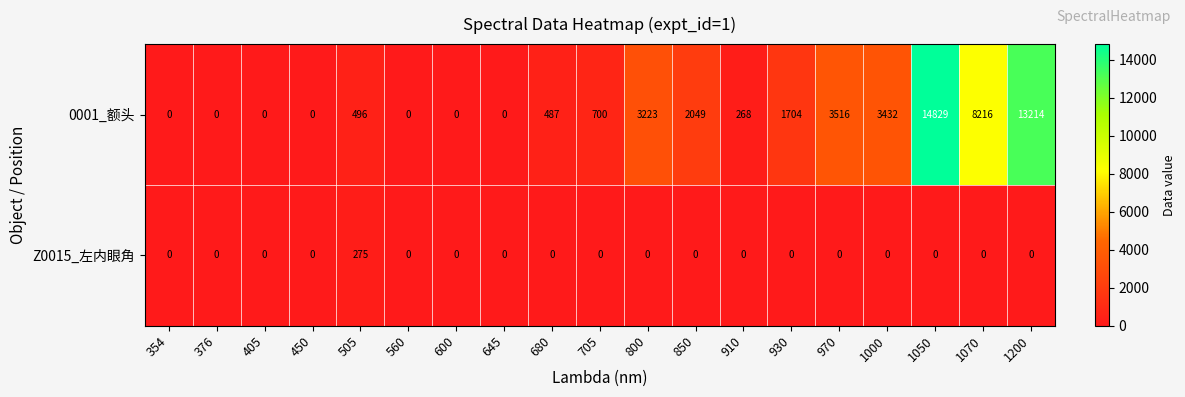

List the series in order of their peak value, lowest first.

Z0015_左内眼角, 0001_额头